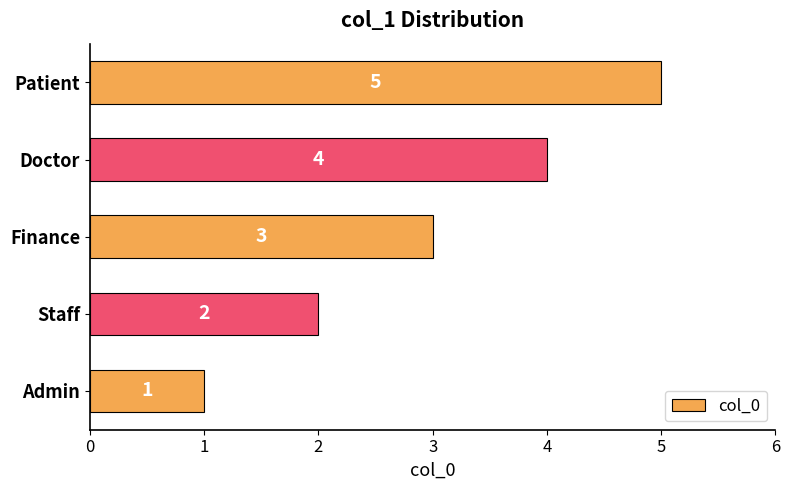

How many values are below 3?

2